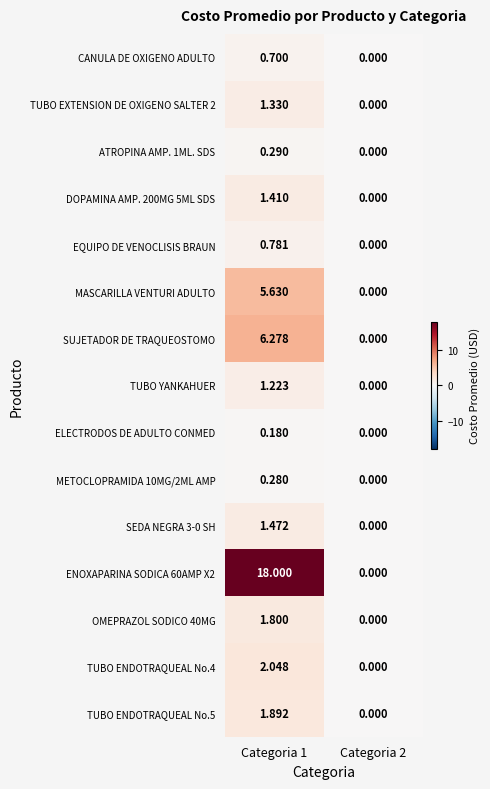

Is the value of TUBO ENDOTRAQUEAL No.5 at Categoria 1 greater than the value of ENOXAPARINA SODICA 60AMP X2 at Categoria 2?

Yes